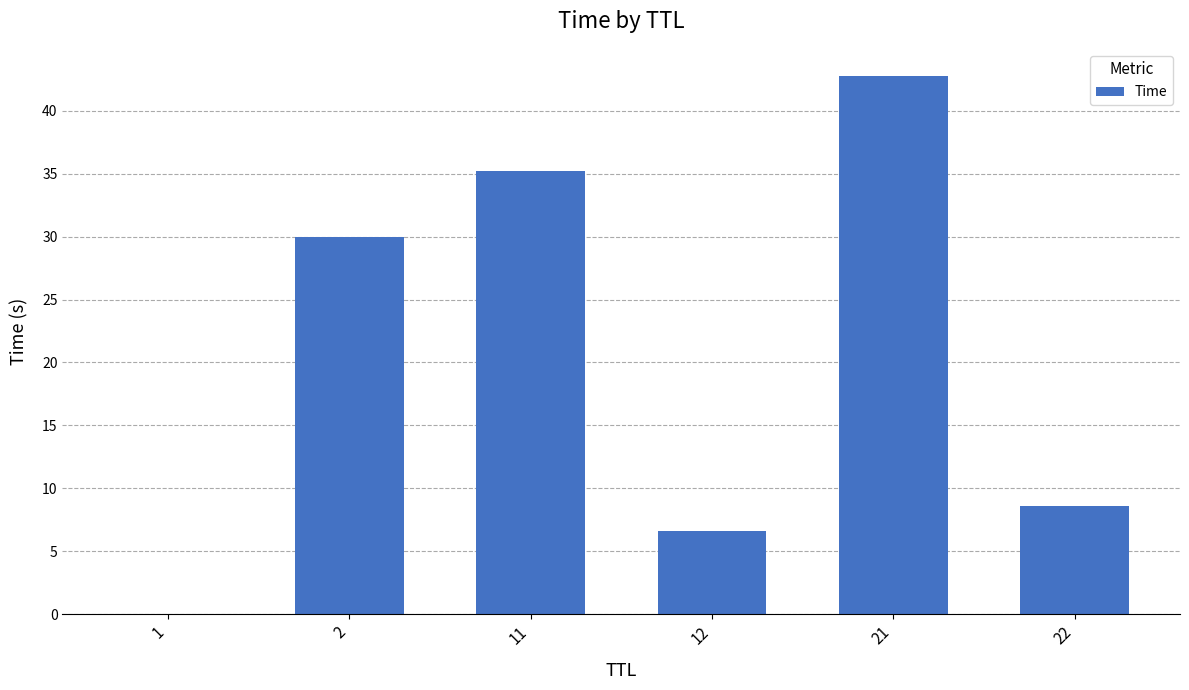

What is the greatest value displayed?

42.8